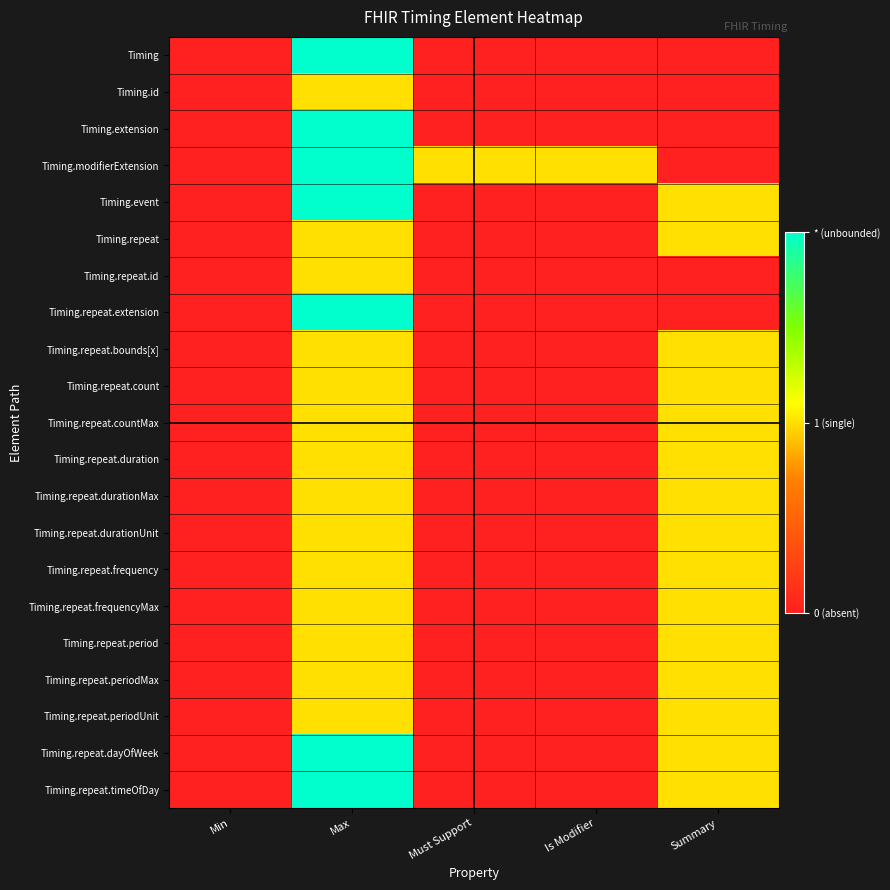

Reading left to right, transcribe all the data shown in this chart.

Timing: Min=0.0	Max=1.0	Must Support=0.0	Is Modifier=0.0	Summary=0.0
Timing.id: Min=0.0	Max=0.5	Must Support=0.0	Is Modifier=0.0	Summary=0.0
Timing.extension: Min=0.0	Max=1.0	Must Support=0.0	Is Modifier=0.0	Summary=0.0
Timing.modifierExtension: Min=0.0	Max=1.0	Must Support=0.5	Is Modifier=0.5	Summary=0.0
Timing.event: Min=0.0	Max=1.0	Must Support=0.0	Is Modifier=0.0	Summary=0.5
Timing.repeat: Min=0.0	Max=0.5	Must Support=0.0	Is Modifier=0.0	Summary=0.5
Timing.repeat.id: Min=0.0	Max=0.5	Must Support=0.0	Is Modifier=0.0	Summary=0.0
Timing.repeat.extension: Min=0.0	Max=1.0	Must Support=0.0	Is Modifier=0.0	Summary=0.0
Timing.repeat.bounds[x]: Min=0.0	Max=0.5	Must Support=0.0	Is Modifier=0.0	Summary=0.5
Timing.repeat.count: Min=0.0	Max=0.5	Must Support=0.0	Is Modifier=0.0	Summary=0.5
Timing.repeat.countMax: Min=0.0	Max=0.5	Must Support=0.0	Is Modifier=0.0	Summary=0.5
Timing.repeat.duration: Min=0.0	Max=0.5	Must Support=0.0	Is Modifier=0.0	Summary=0.5
Timing.repeat.durationMax: Min=0.0	Max=0.5	Must Support=0.0	Is Modifier=0.0	Summary=0.5
Timing.repeat.durationUnit: Min=0.0	Max=0.5	Must Support=0.0	Is Modifier=0.0	Summary=0.5
Timing.repeat.frequency: Min=0.0	Max=0.5	Must Support=0.0	Is Modifier=0.0	Summary=0.5
Timing.repeat.frequencyMax: Min=0.0	Max=0.5	Must Support=0.0	Is Modifier=0.0	Summary=0.5
Timing.repeat.period: Min=0.0	Max=0.5	Must Support=0.0	Is Modifier=0.0	Summary=0.5
Timing.repeat.periodMax: Min=0.0	Max=0.5	Must Support=0.0	Is Modifier=0.0	Summary=0.5
Timing.repeat.periodUnit: Min=0.0	Max=0.5	Must Support=0.0	Is Modifier=0.0	Summary=0.5
Timing.repeat.dayOfWeek: Min=0.0	Max=1.0	Must Support=0.0	Is Modifier=0.0	Summary=0.5
Timing.repeat.timeOfDay: Min=0.0	Max=1.0	Must Support=0.0	Is Modifier=0.0	Summary=0.5